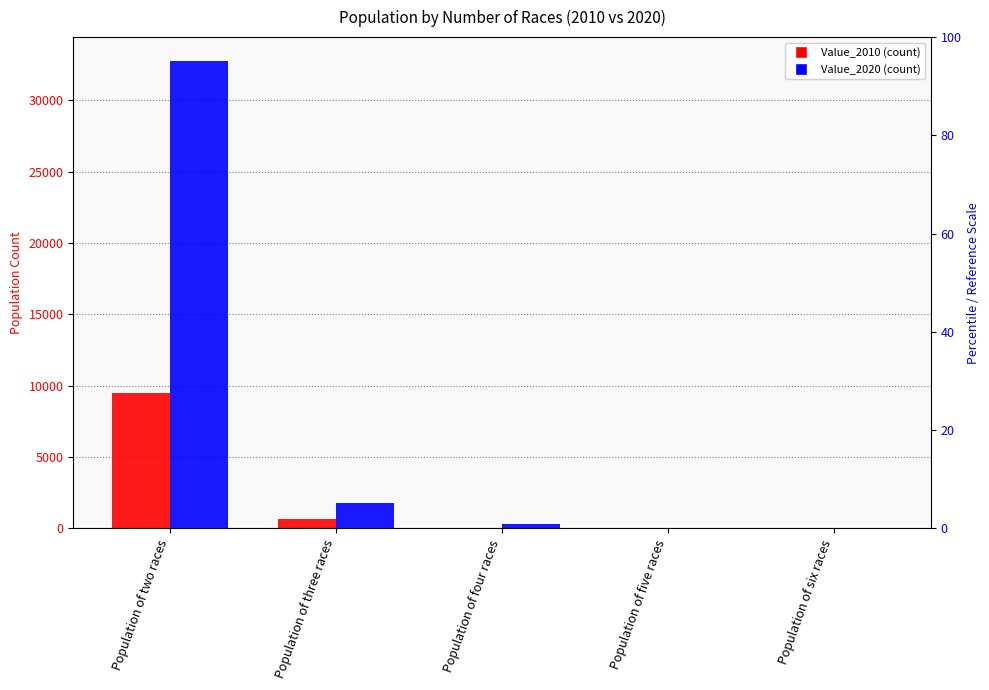

Reading left to right, transcribe all the data shown in this chart.

Value_2010: Population of two races=9515	Population of three races=644	Population of four races=35	Population of five races=7	Population of six races=0
Value_2020: Population of two races=32785	Population of three races=1803	Population of four races=334	Population of five races=14	Population of six races=3